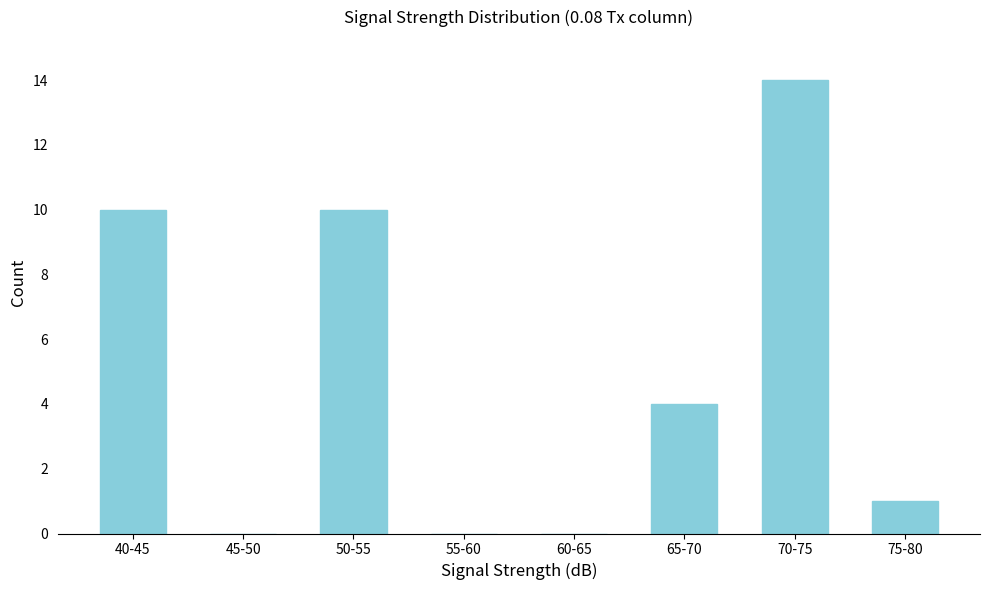

Reading left to right, list all the values displayed in this chart.

40-45=10	45-50=0	50-55=10	55-60=0	60-65=0	65-70=4	70-75=14	75-80=1